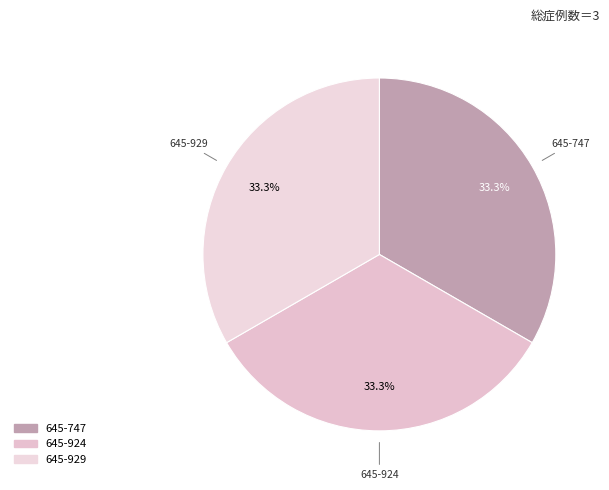

Approximately how many times larger is the value at 645-924 compared to 645-747?

1.0